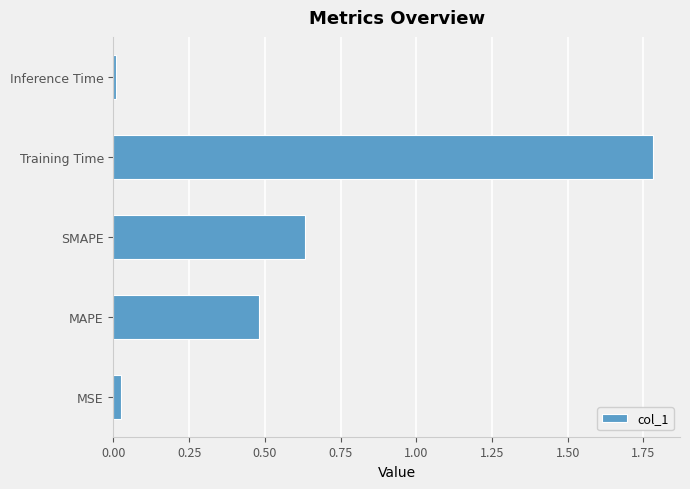

What is the difference between the maximum and minimum values?

1.8